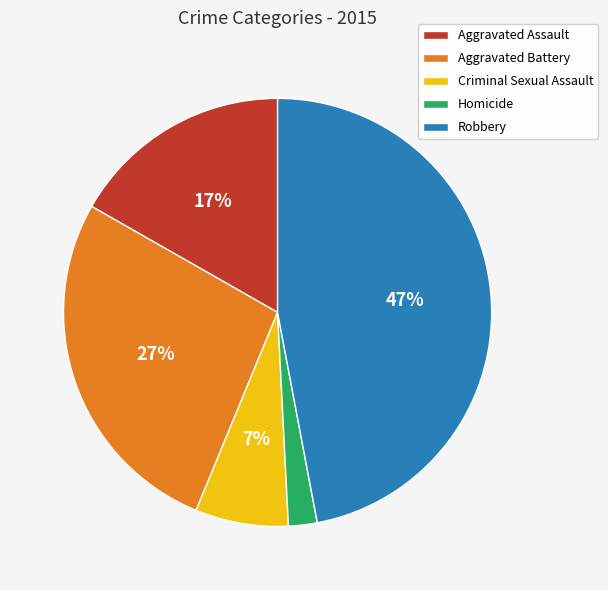

True or false: Aggravated Assault accounts for 31% of the total.

False